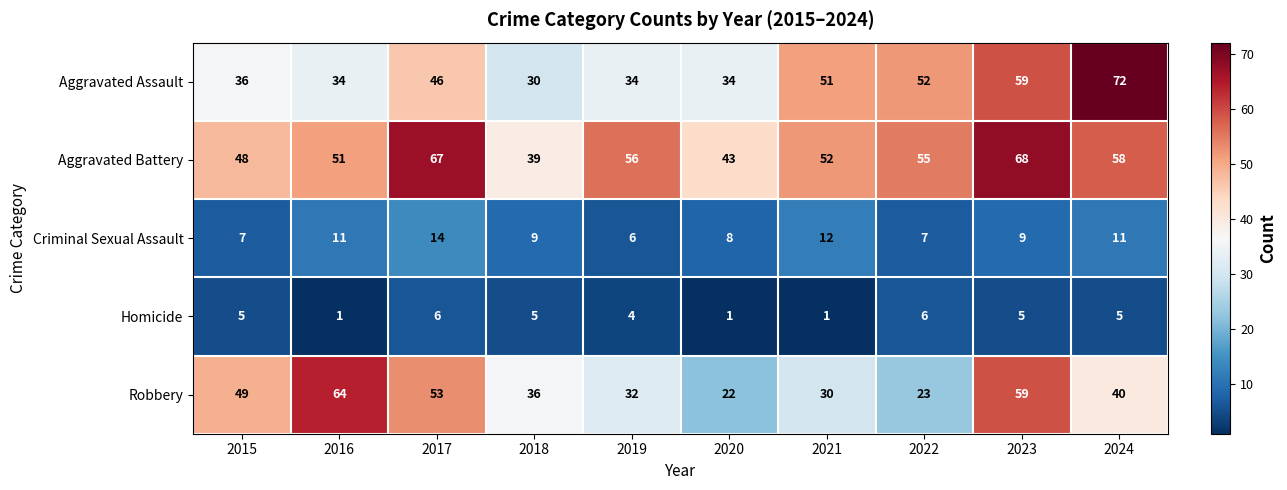

What is the difference between the highest and lowest values at 2018?

34